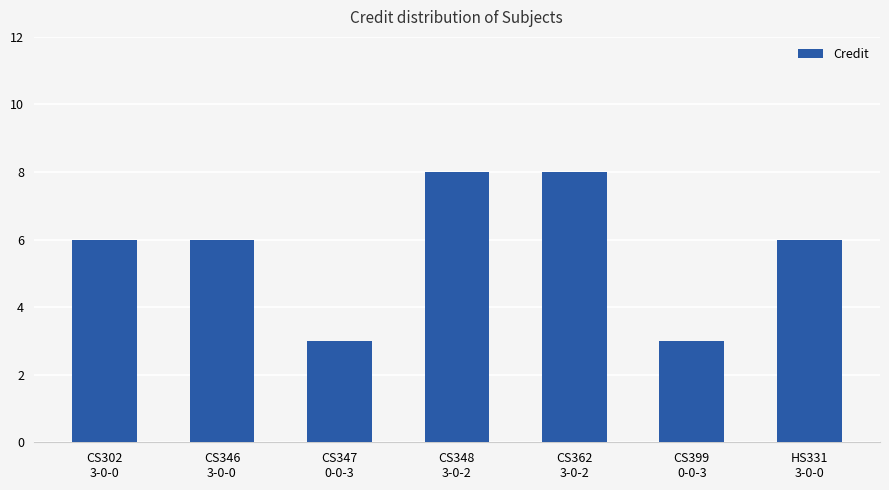

The value at CS302
3-0-0 is 3. True or false?

False